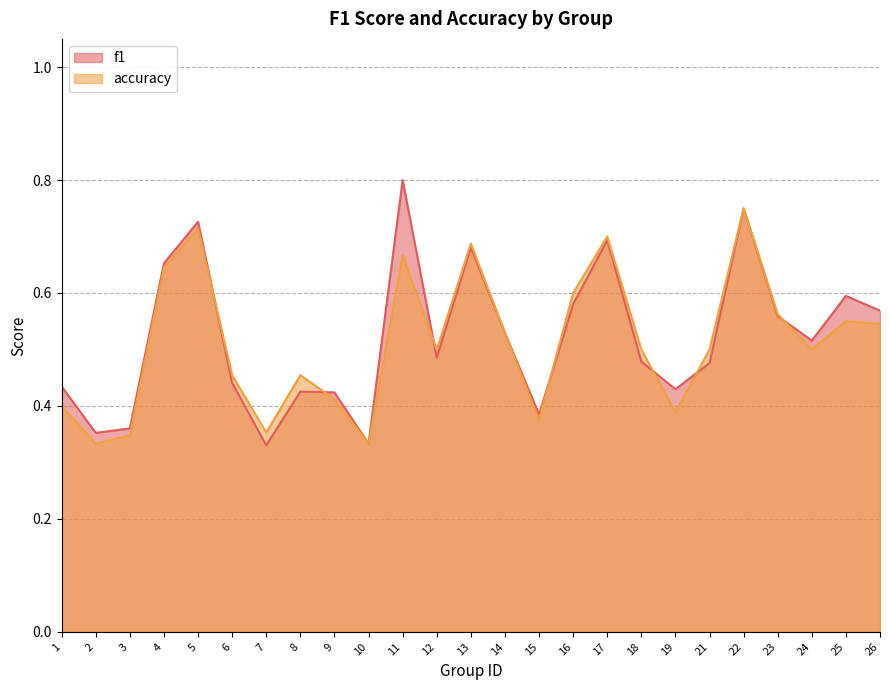

How many times do accuracy and f1 cross each other?

7